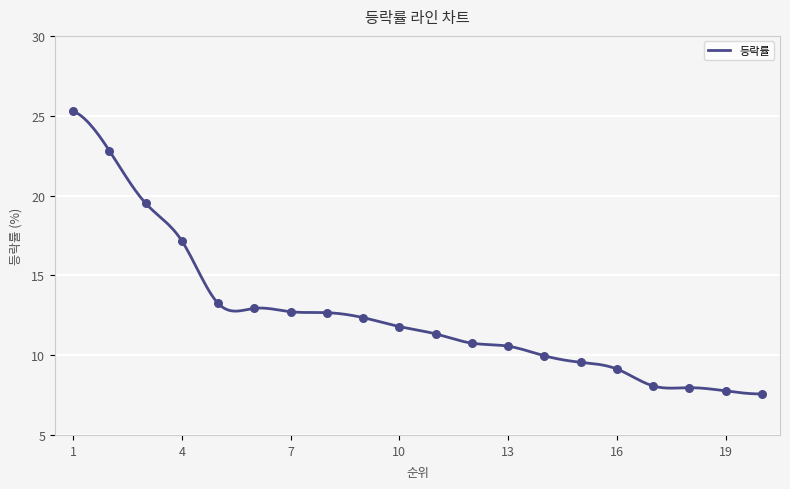

Approximately how many times larger is the value at 10 compared to 15?

1.2